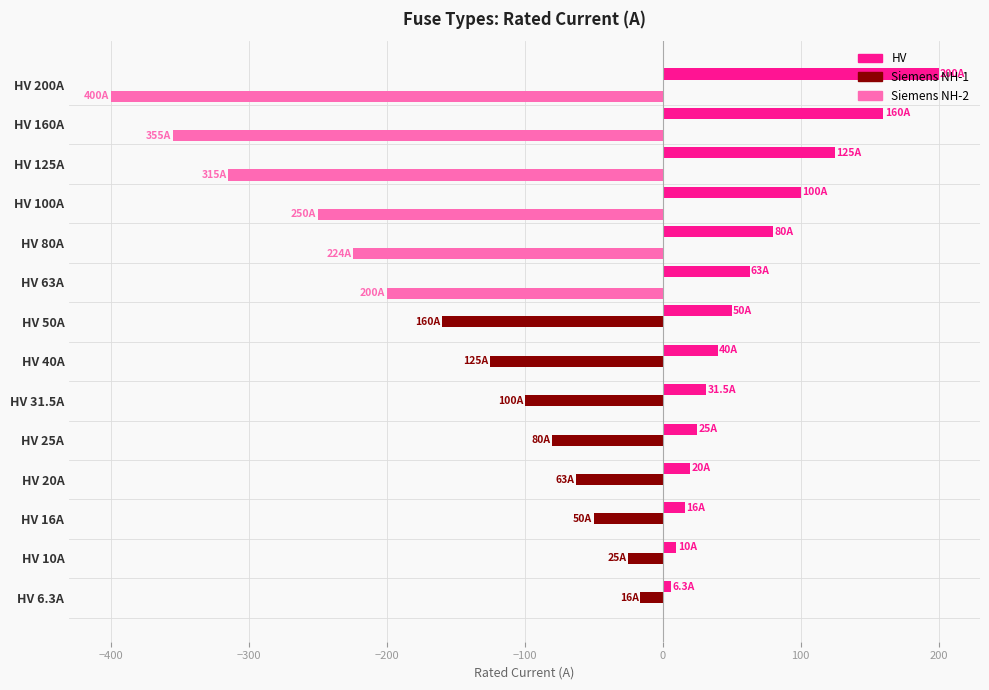

How many distinct data groups are displayed?

3